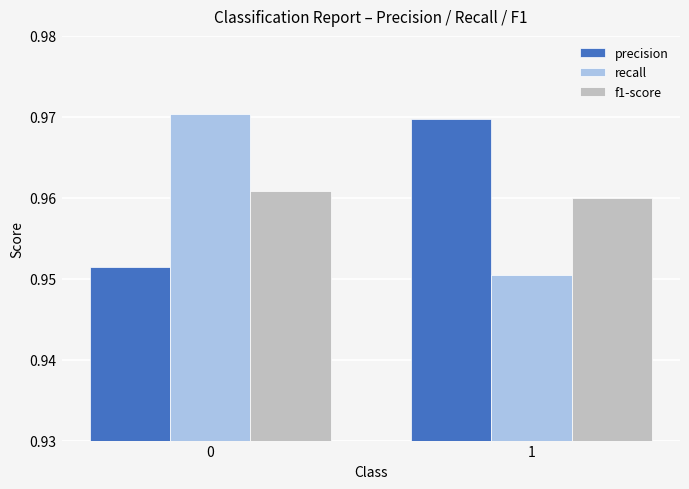

Is it true that precision equals 0.4 at 0?

False